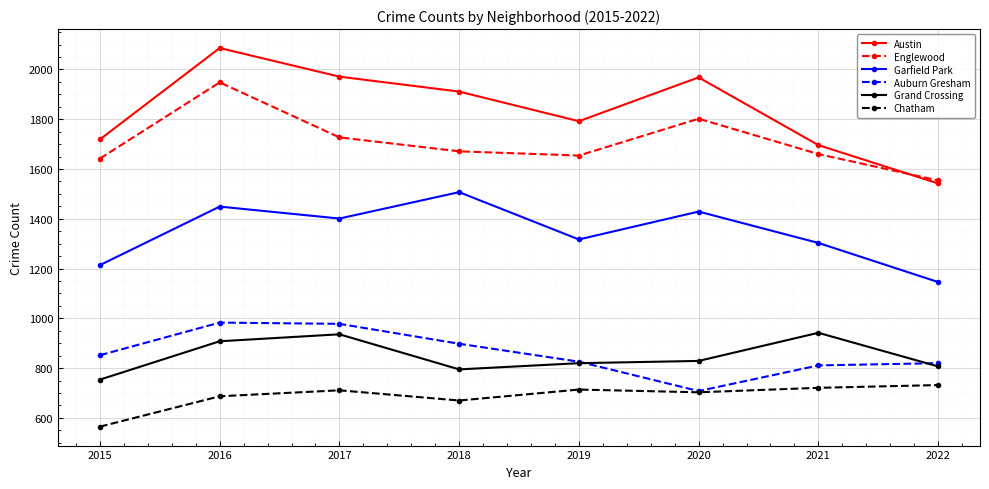

Which series has the largest range (max minus min)?

Austin